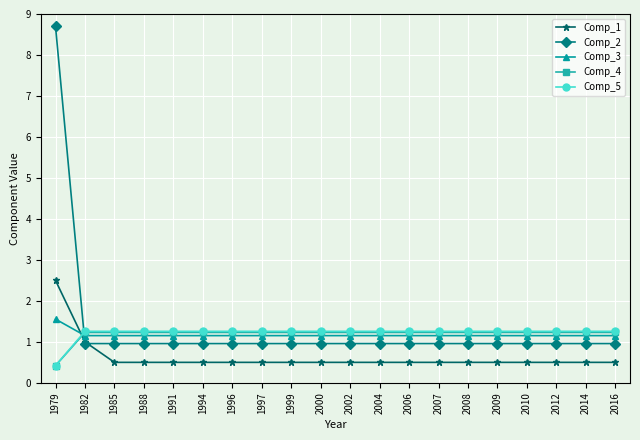

How many Comp_3 values are between 1 and 2?

20